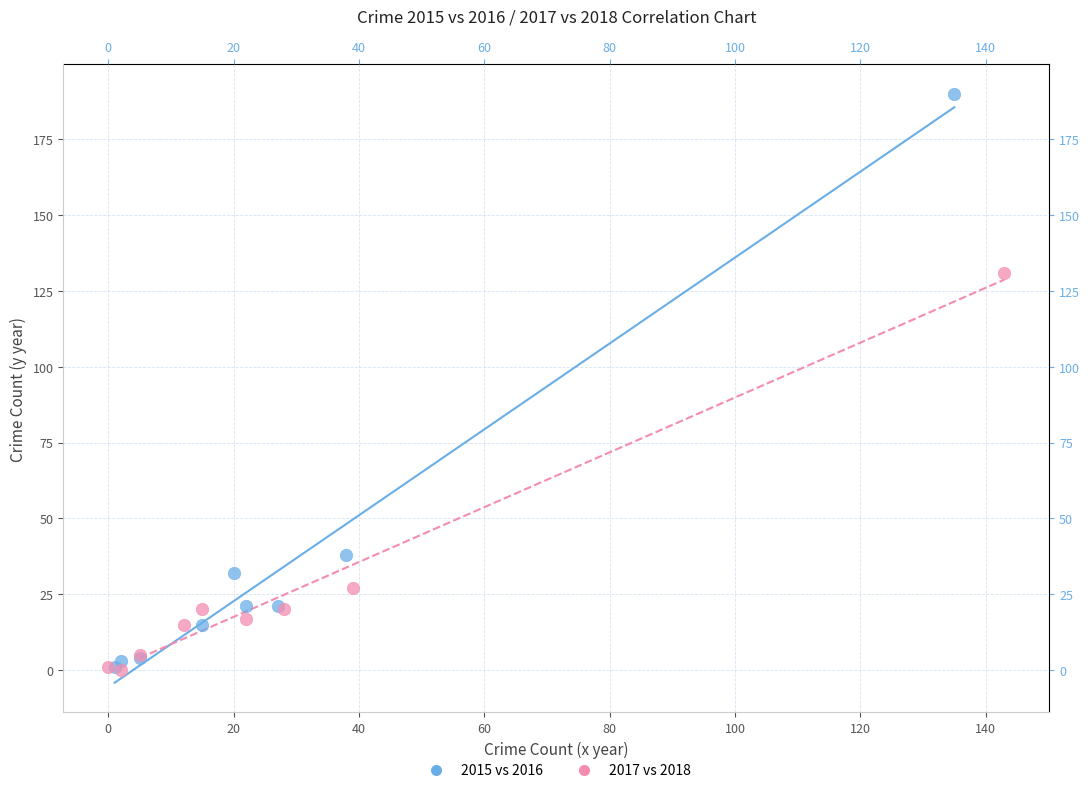

Which series has the widest spread of Y values?

2015 vs 2016